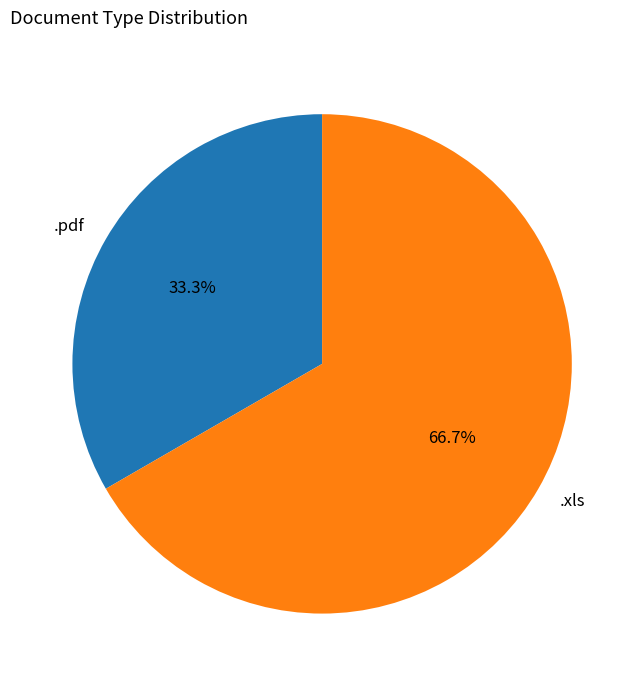

Does any single category account for the majority?

Yes